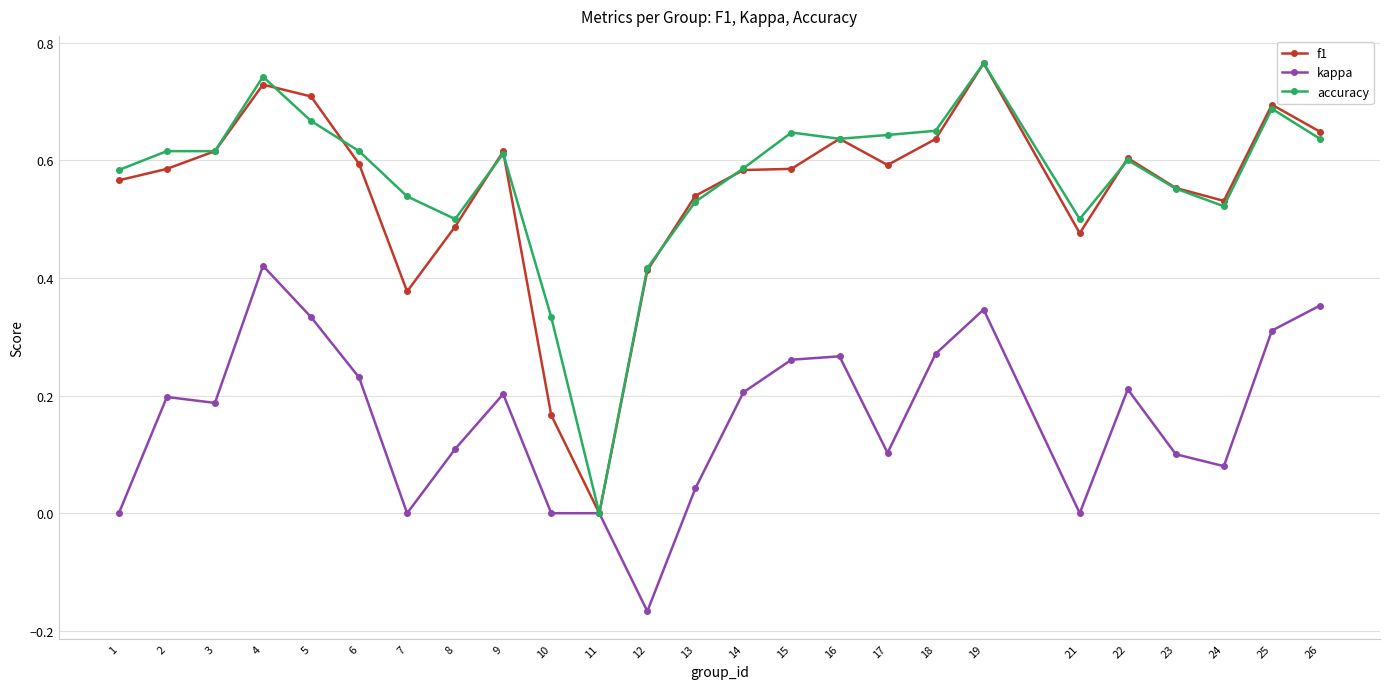

Rank the series at 5 from highest to lowest value.

f1, accuracy, kappa